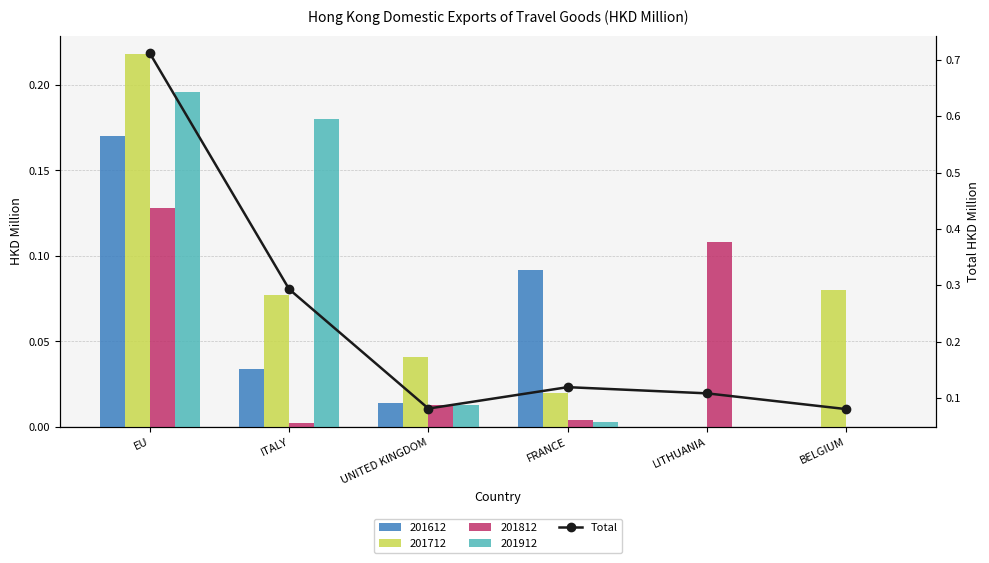

What is the sum of all values?

1.4